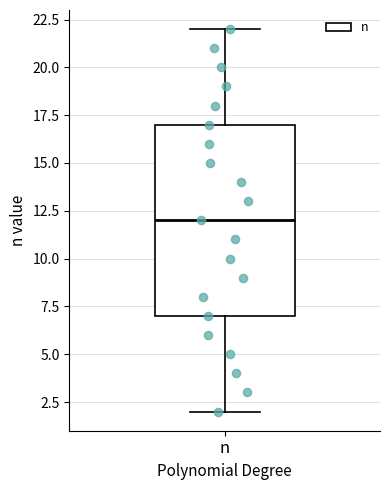

Where is the lower edge of the box for n on the y-axis? The values are not printed on the chart, so give them approximately, as read against the axis.

7